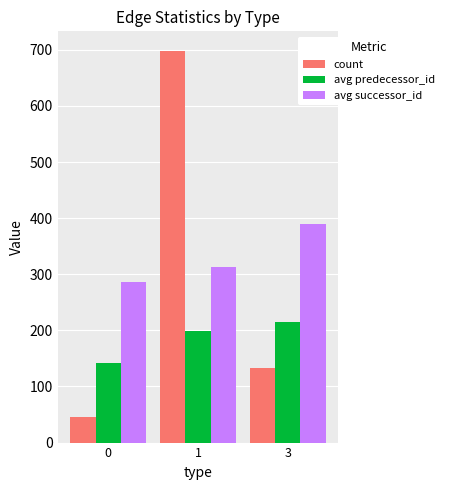

How many bars are there in each group?

3